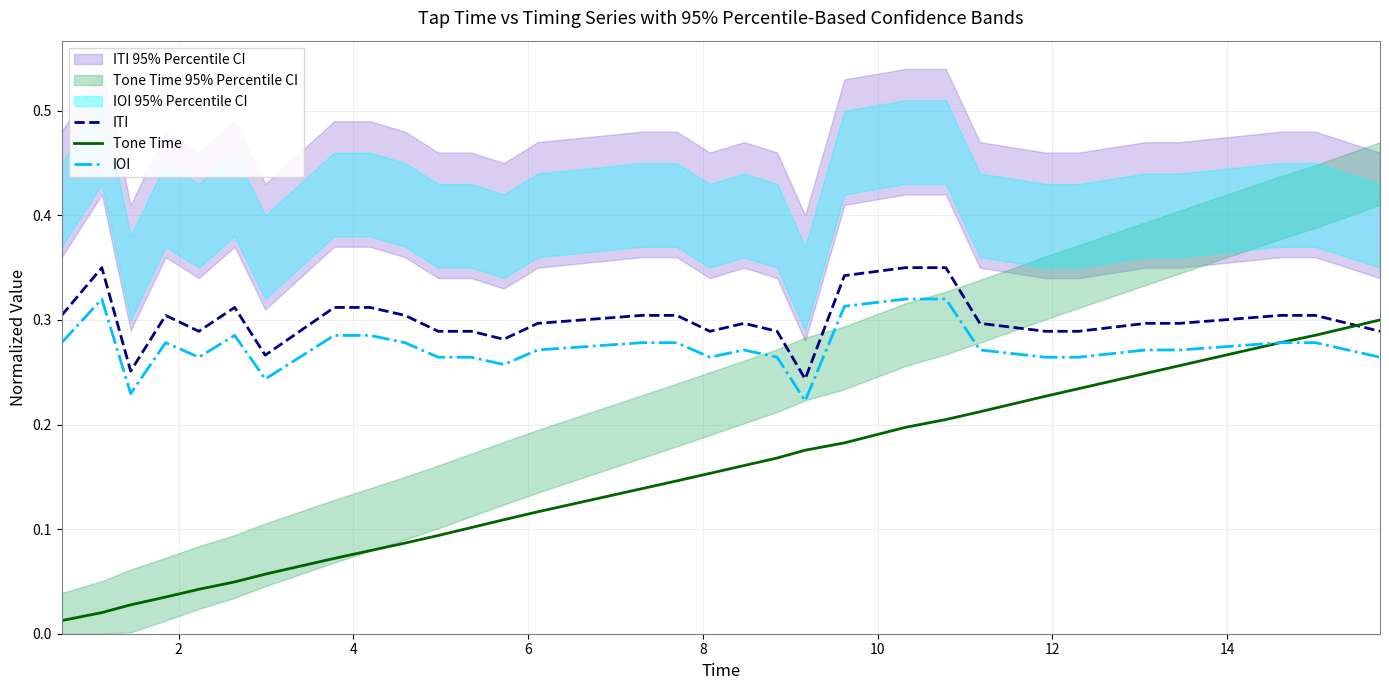

True or false: IOI has more than 1 interior local peaks.

True